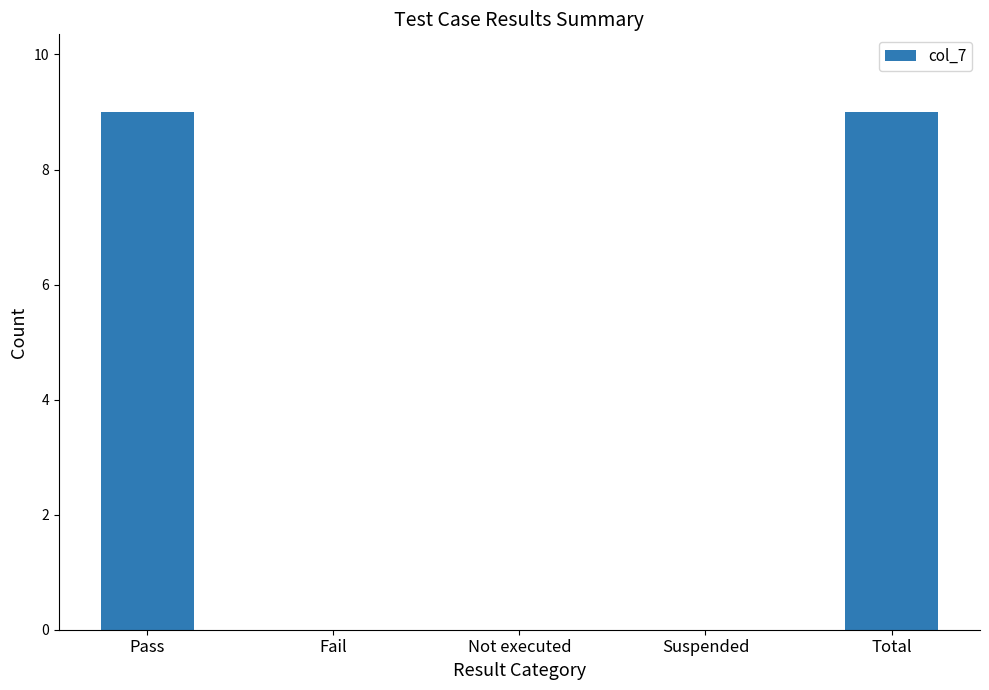

How many values are between 0 and 9?

5